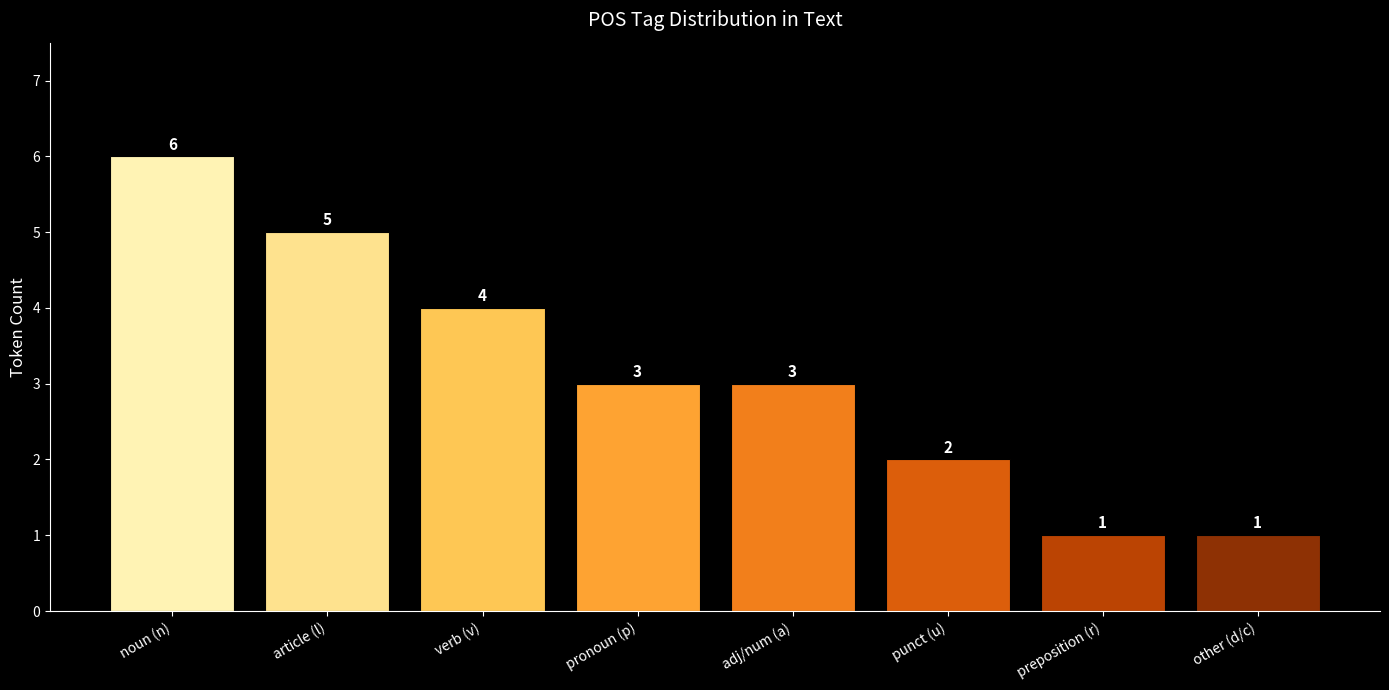

What position from the right is adj/num (a)?

4